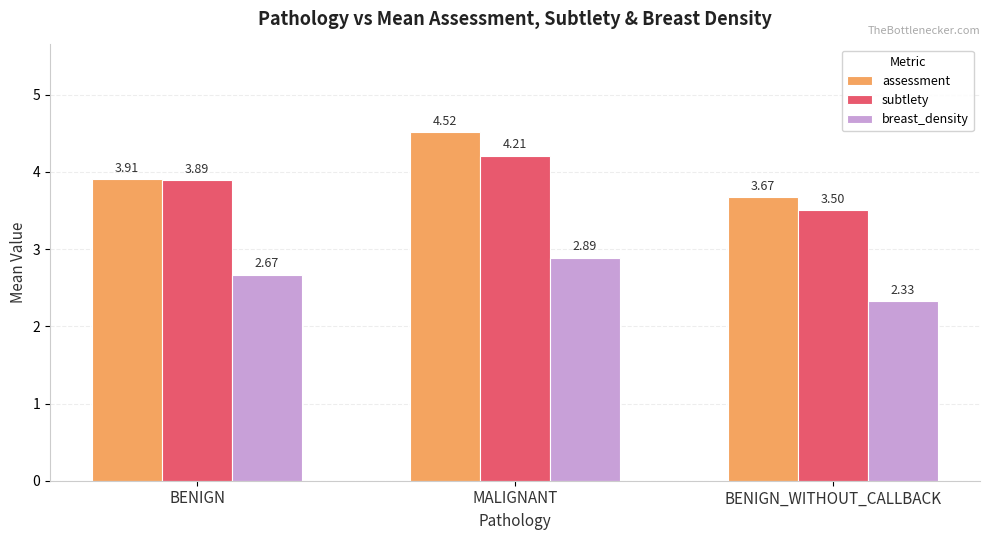

What is the spread (max minus min) of values at MALIGNANT?

1.6